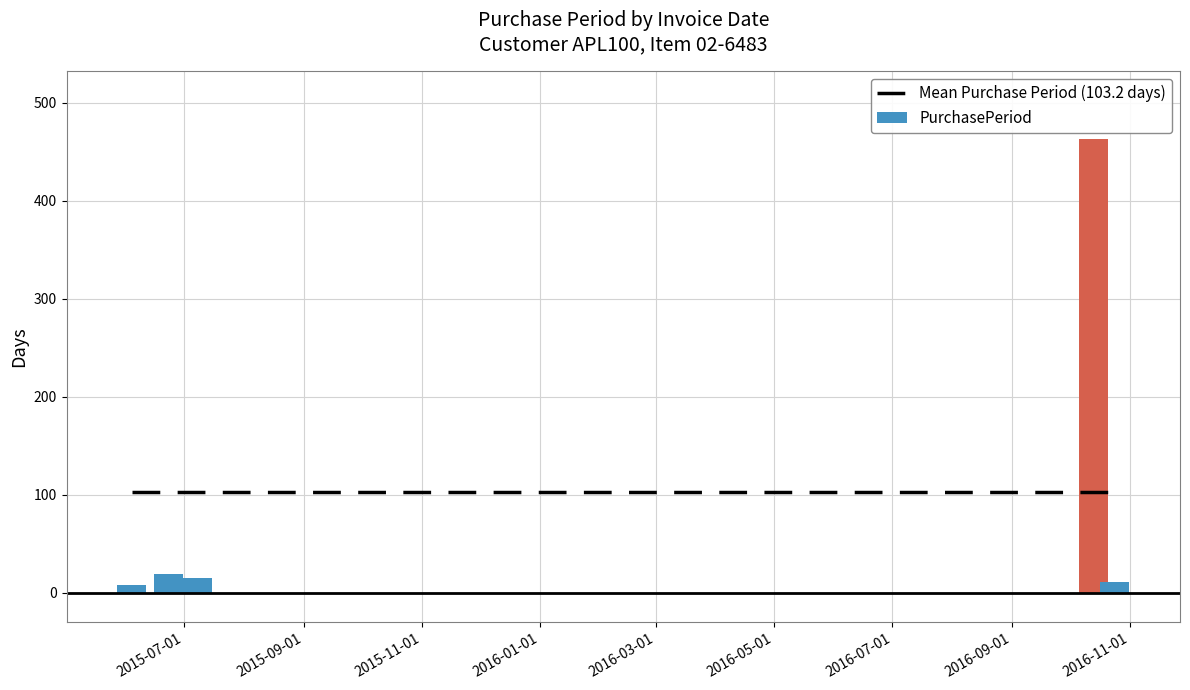

Is it true that the value at 2016-10-13 is 463?

True